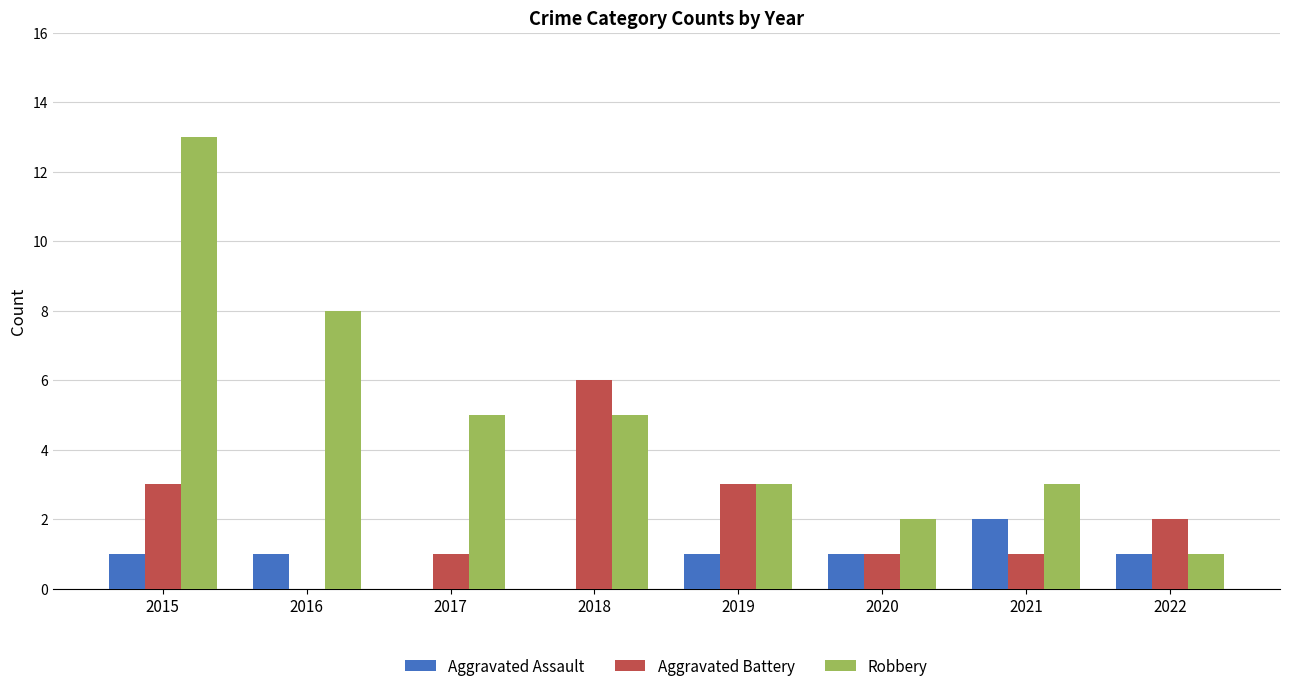

Which series has the largest total across all categories?

Robbery